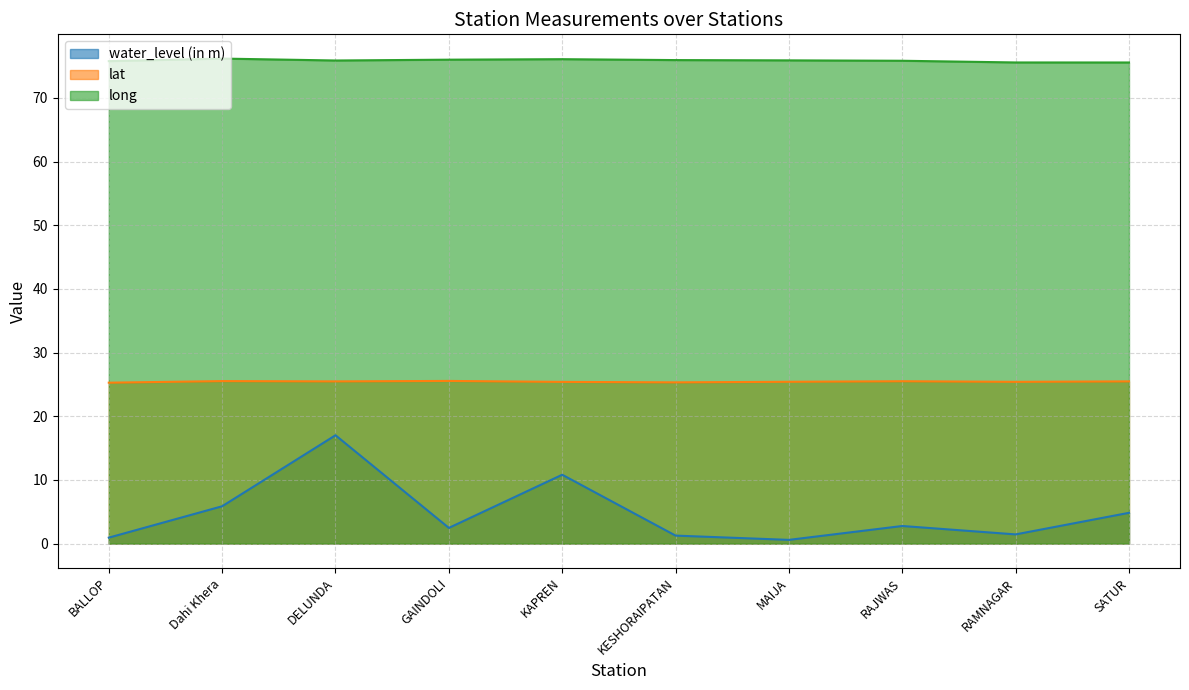

Is it true that long equals 75.9 at KESHORAIPATAN?

True